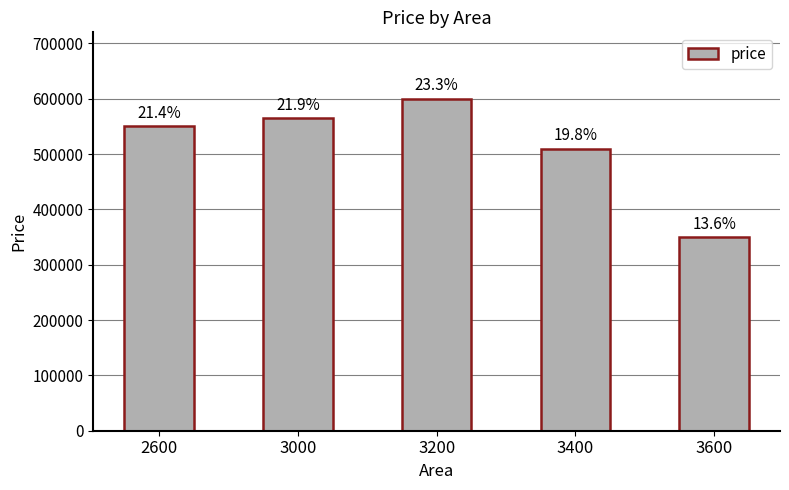

What is the difference between the second highest and minimum values?

215000